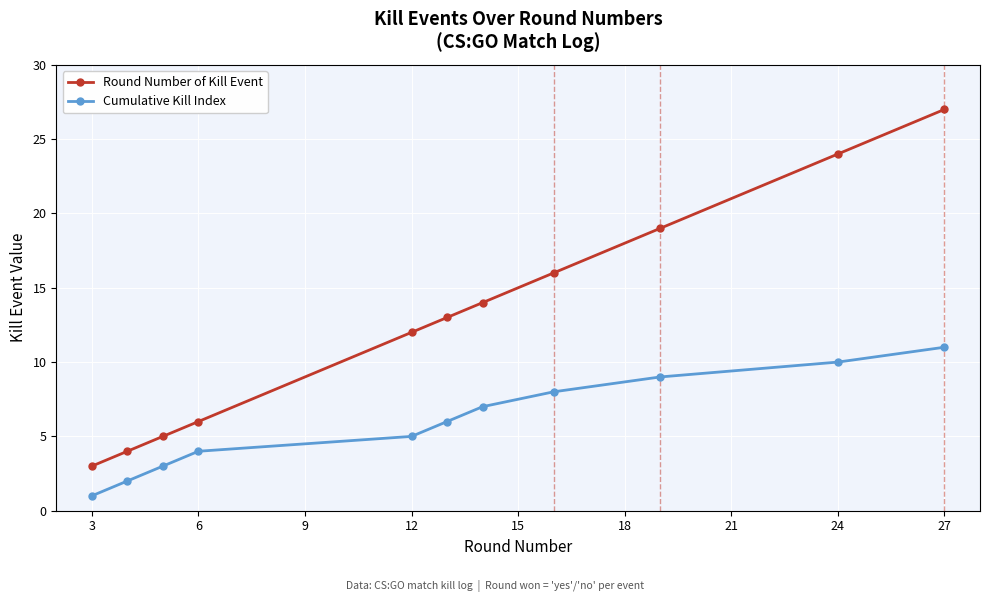

List the series in order of their peak value, lowest first.

Cumulative Kill Index, Round Number of Kill Event